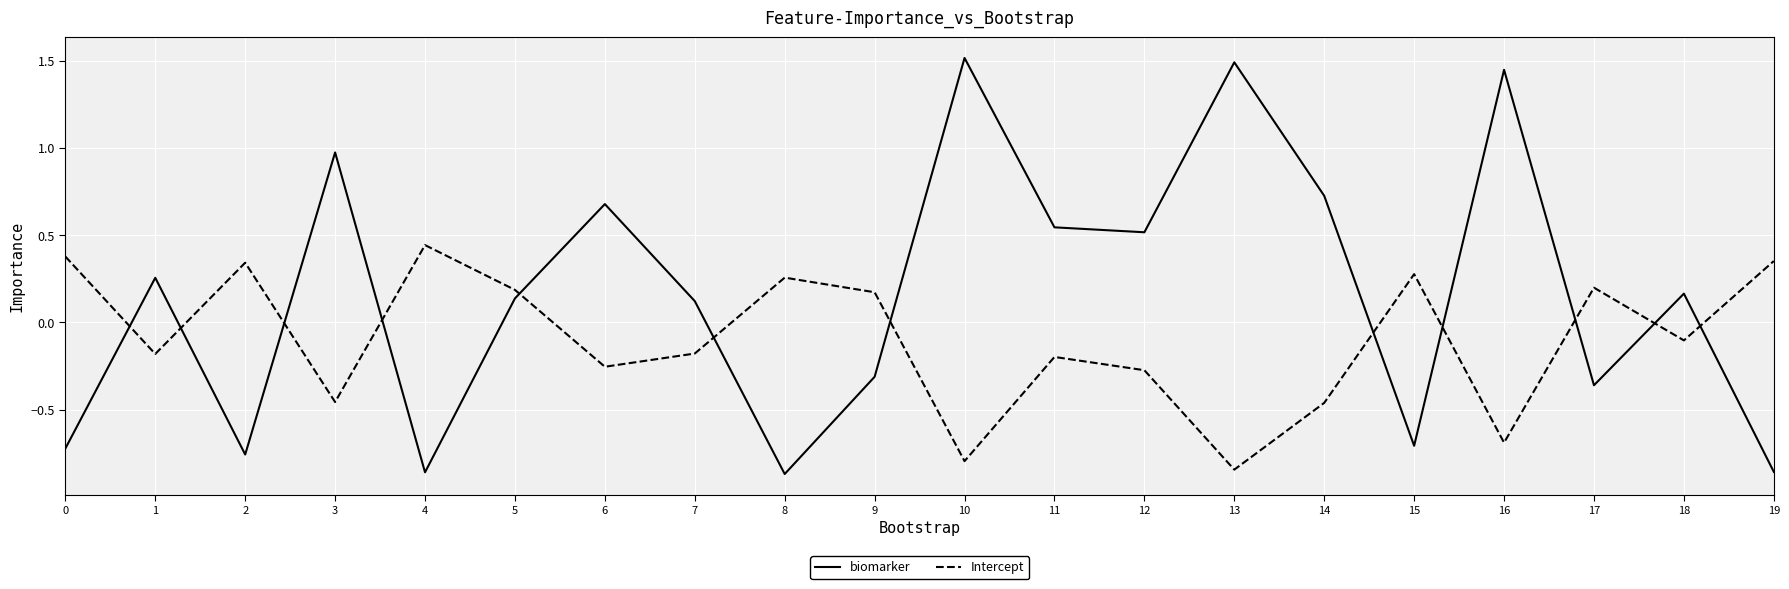

True or false: Intercept has more than 1 points higher than both neighbors.

True